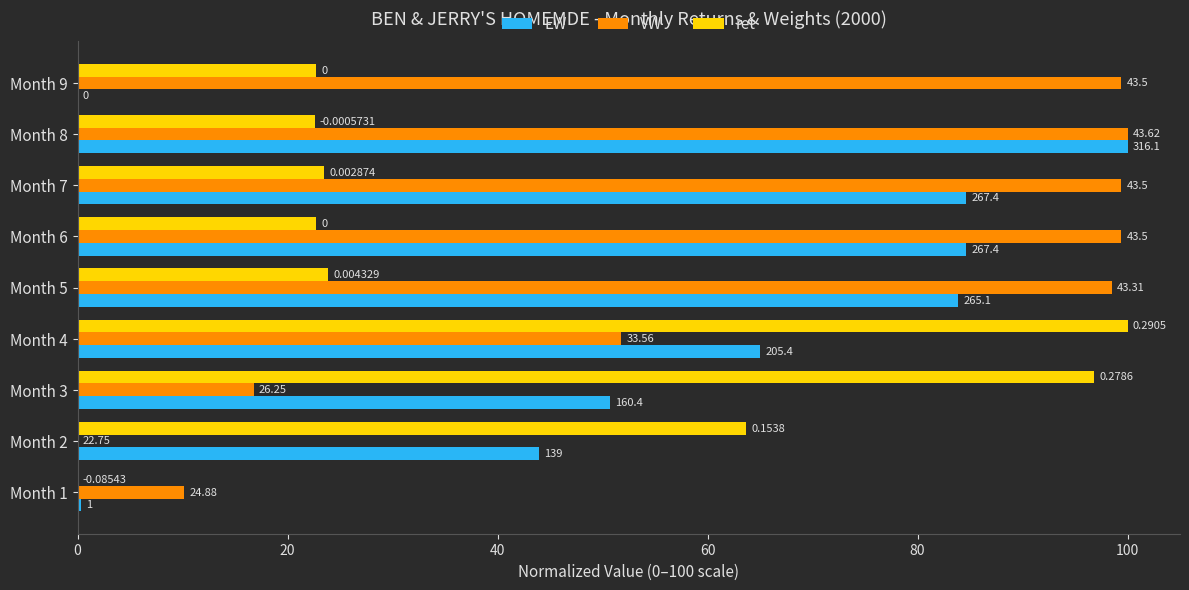

What are all the series names shown in the legend?

EW, VW, ret